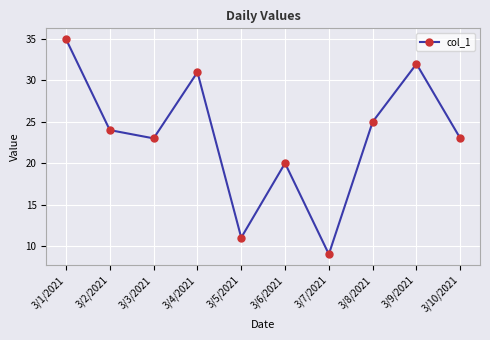

True or false: there are more than 2 points higher than both neighbors.

True